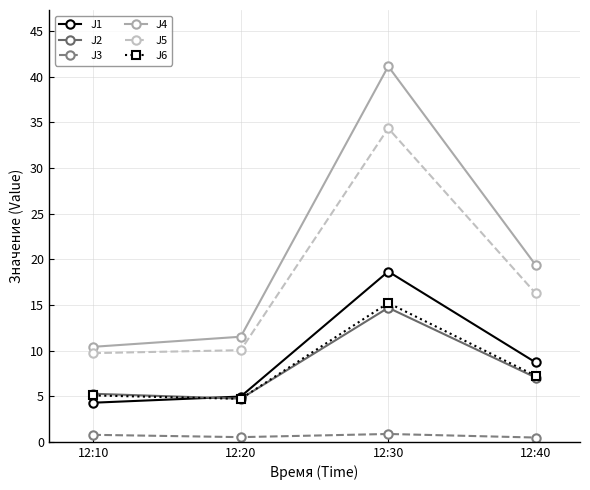

Is it true that J6 equals 2.1 at 12:10?

False